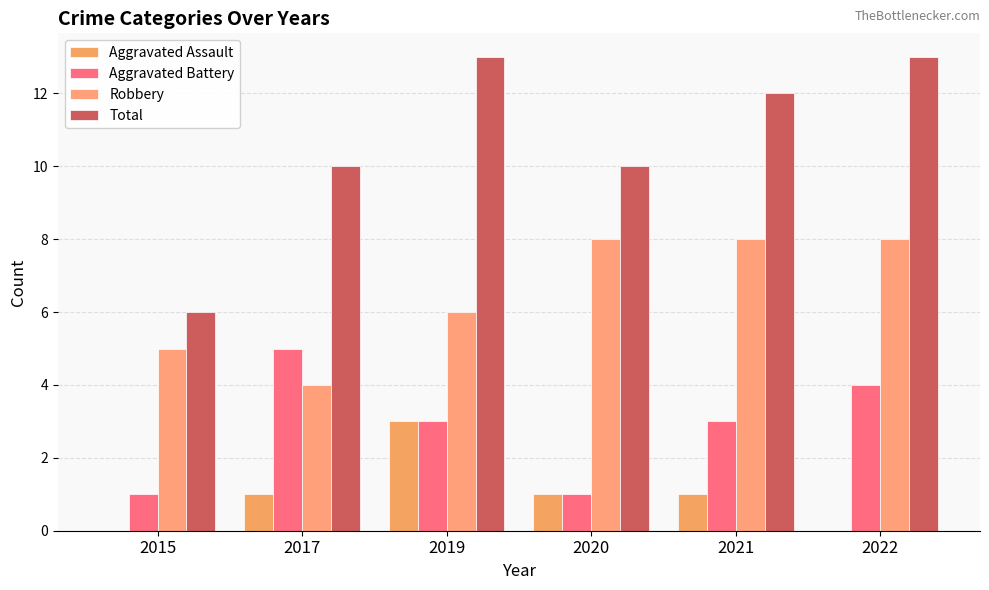

What is the value of the Robbery bar at the 3rd from the left?

6